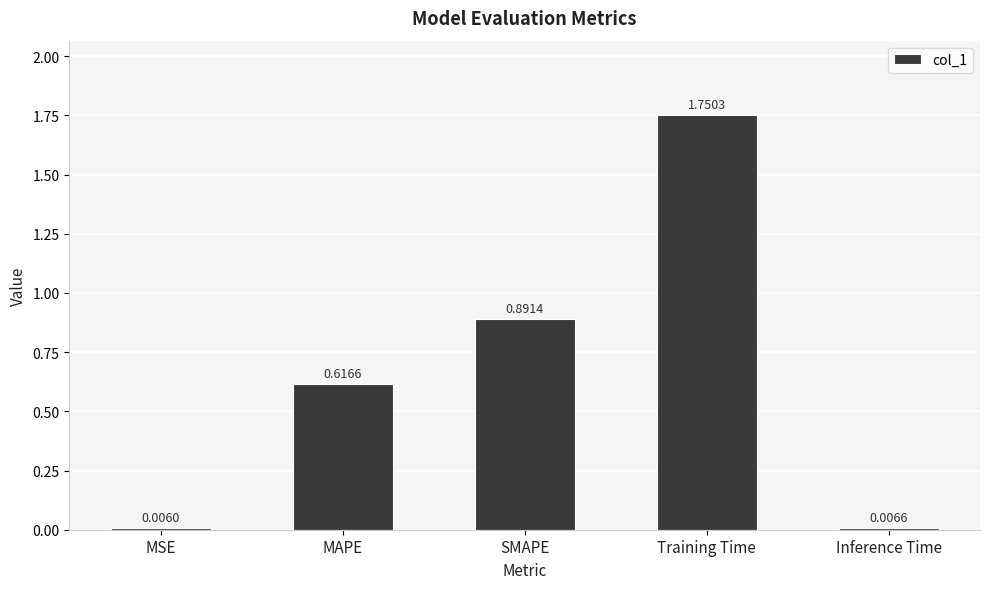

What is the change in value from MSE to MAPE?

+0.6